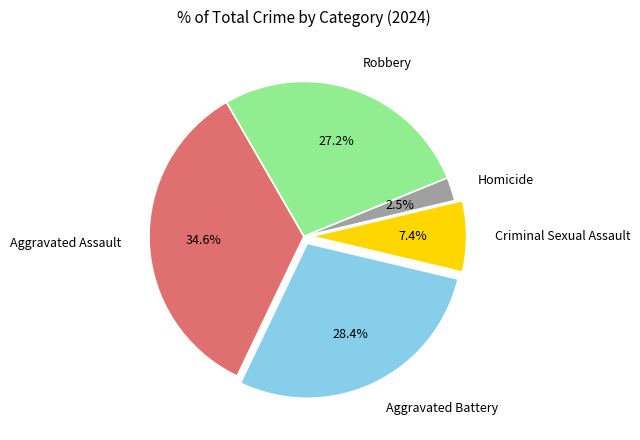

Is it true that Robbery is 17% of the pie?

False